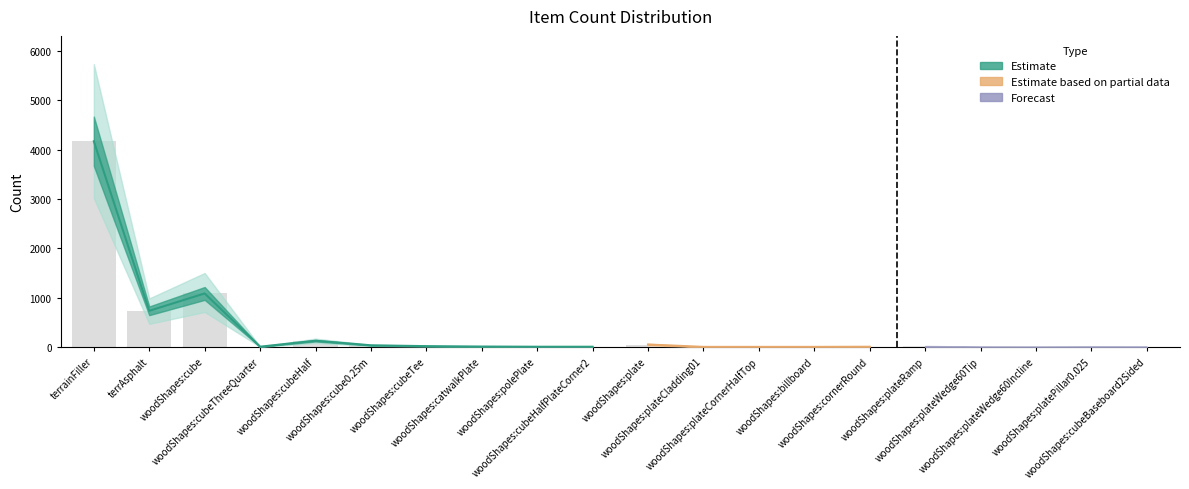

The value at terrAsphalt is 733. True or false?

True